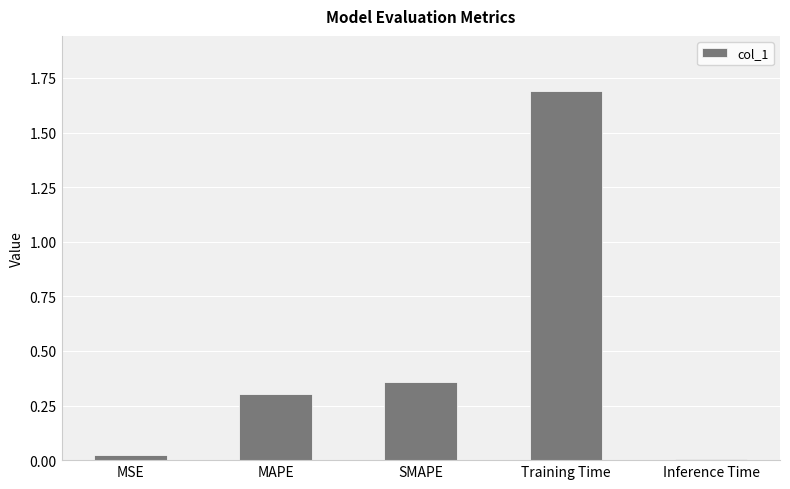

What is the change in value from Training Time to Inference Time?

-1.7